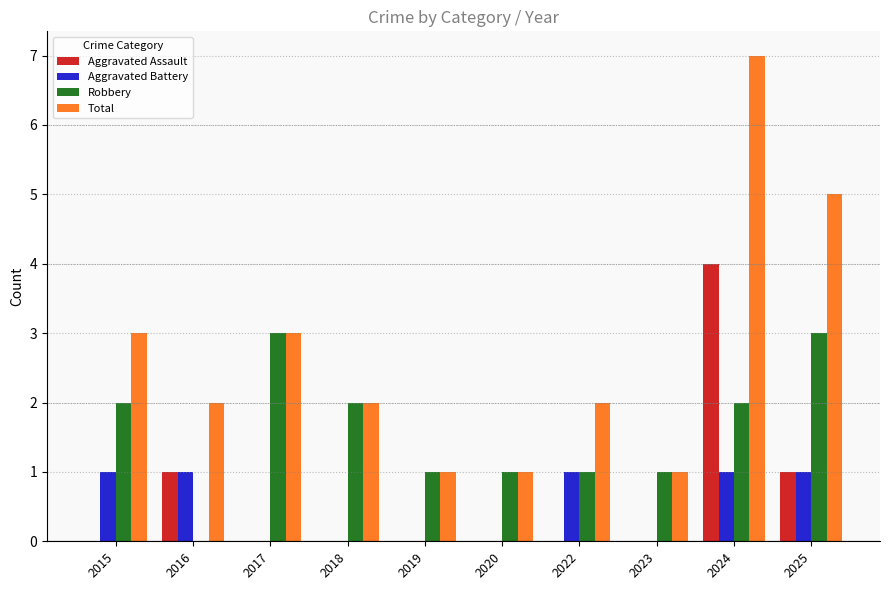

At which label does Aggravated Assault reach its peak?

2024